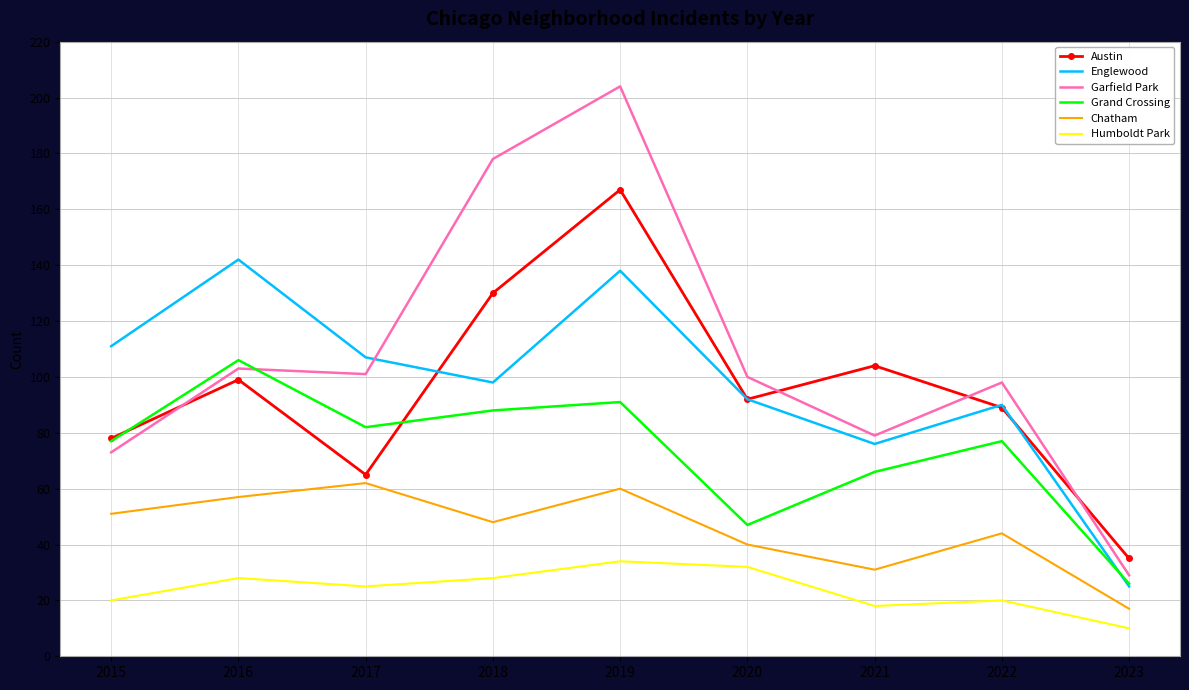

What is the difference between the maximum and minimum values in the Garfield Park series?

175